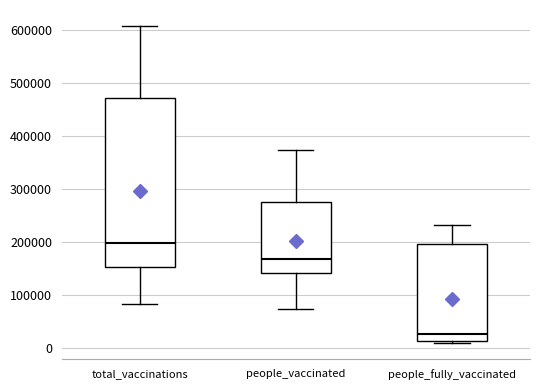

Which box has the highest median line?

total_vaccinations